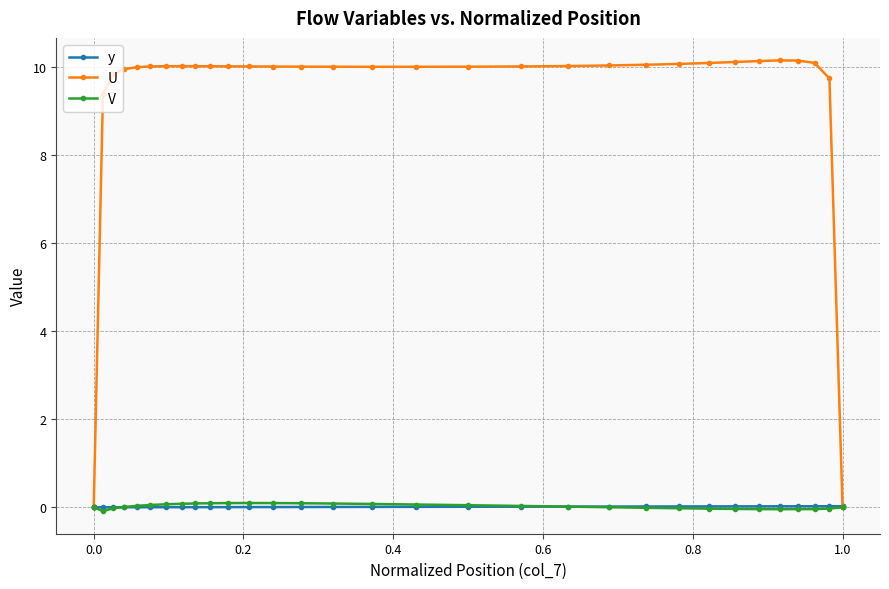

How many lines are shown in the chart?

3